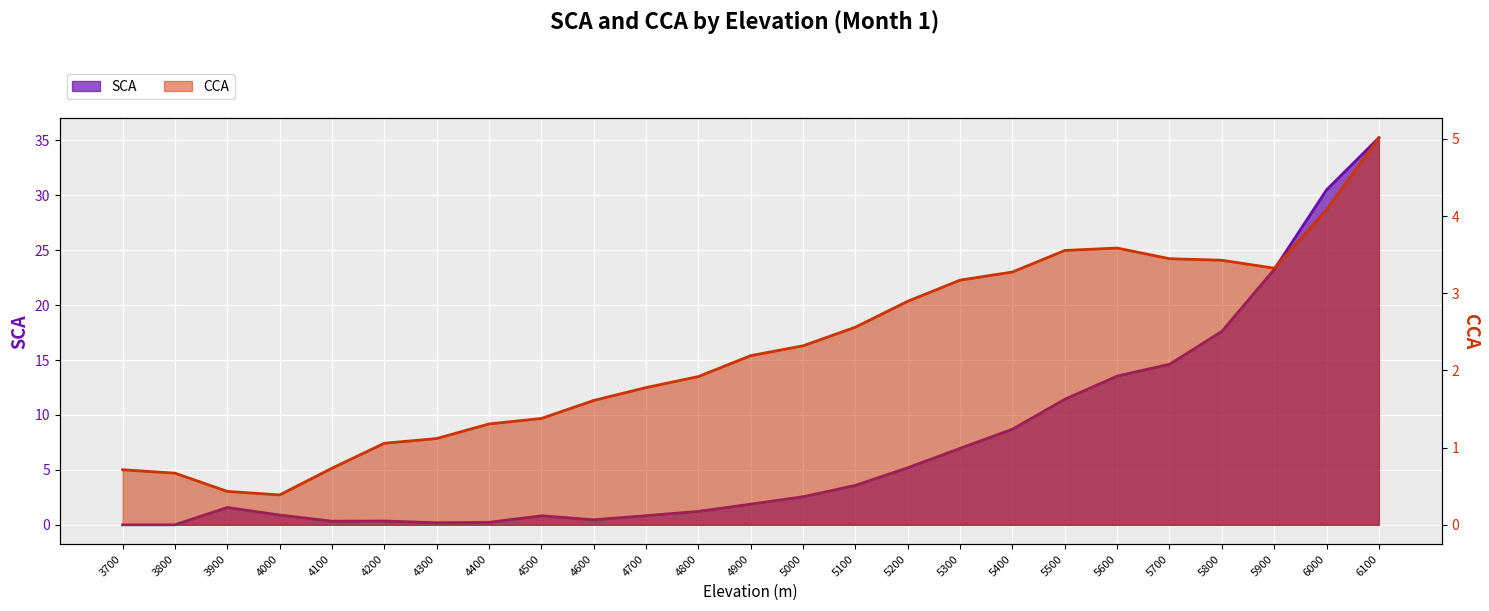

At how many categories does at least one series exceed 34?

1